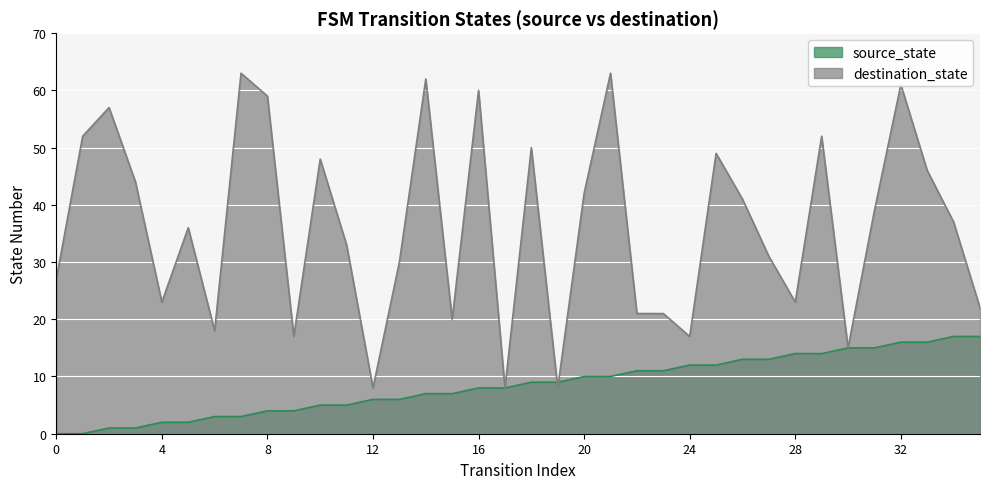

Rank the series by their average value, from highest to lowest.

destination_state, source_state